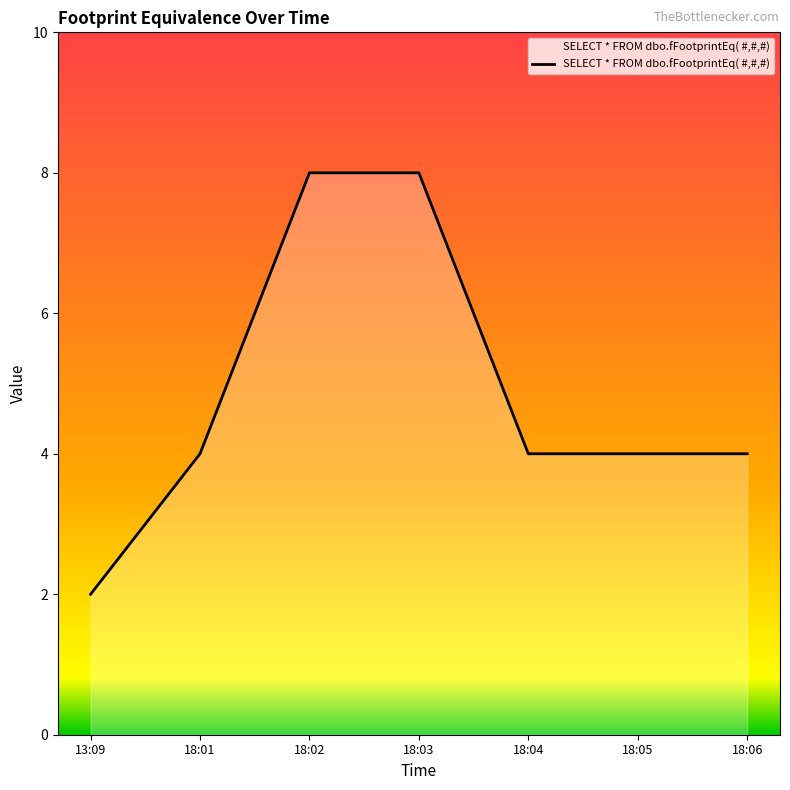

True or false: there are more than 2 points higher than both neighbors.

False